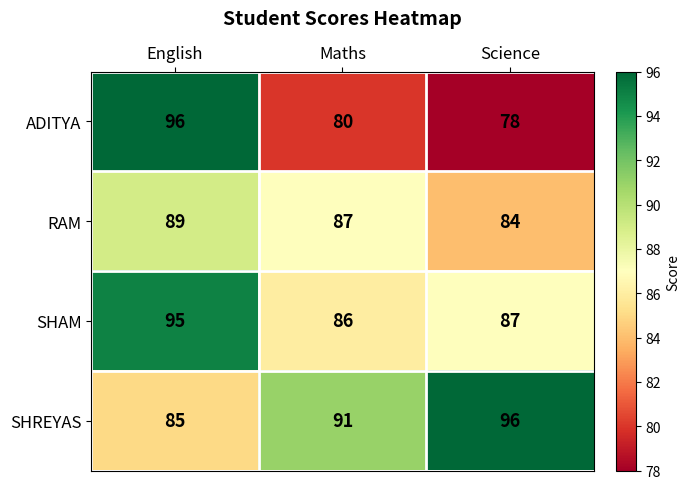

List the series in order of their overall mean, highest first.

SHREYAS, SHAM, RAM, ADITYA